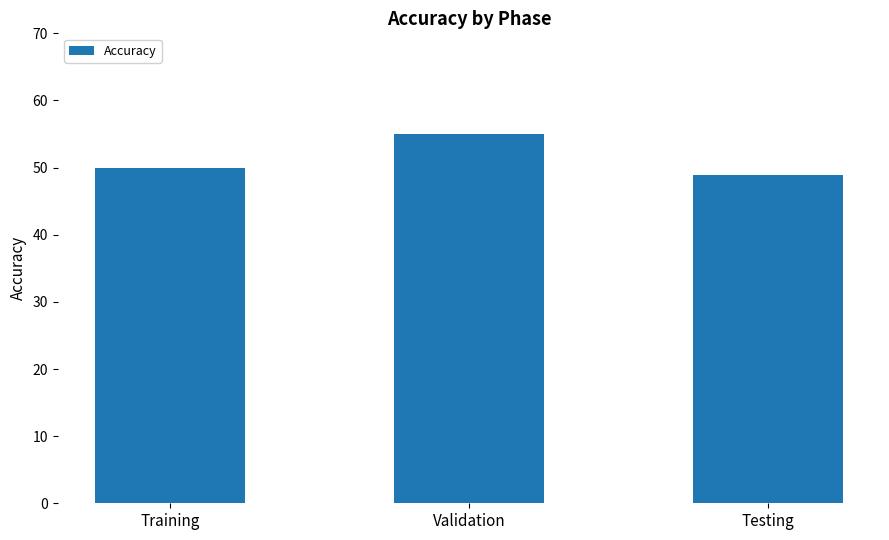

How many bars are there in total?

3